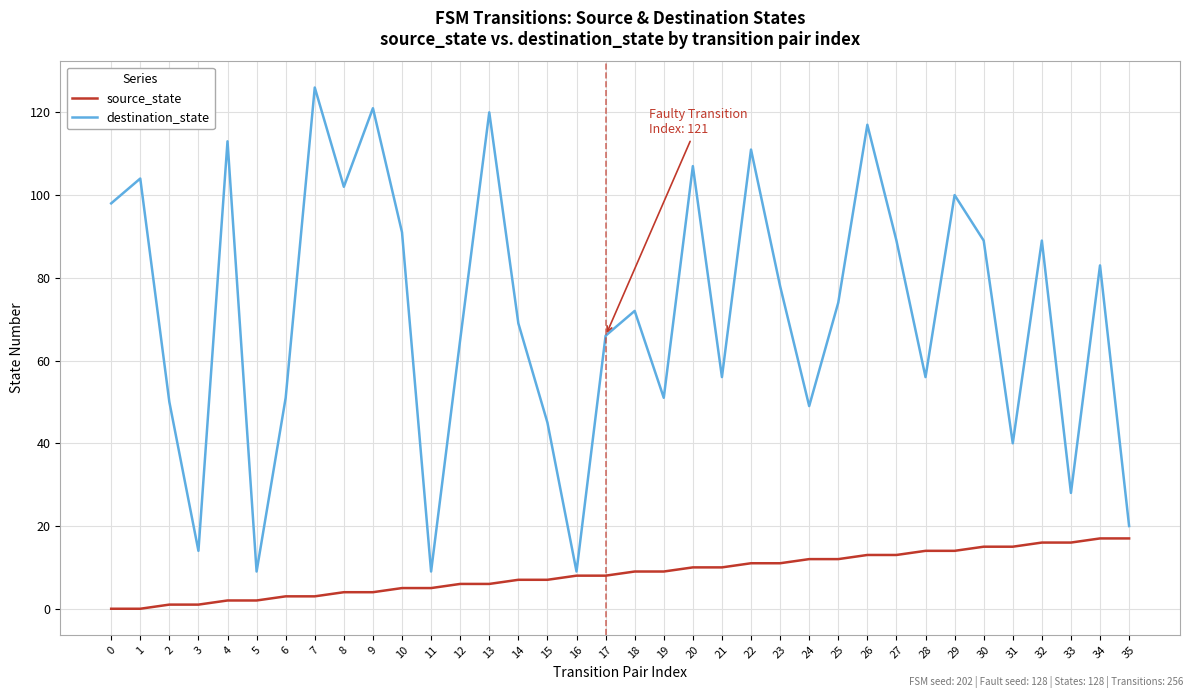

What is the spread (max minus min) of values at 20?

97